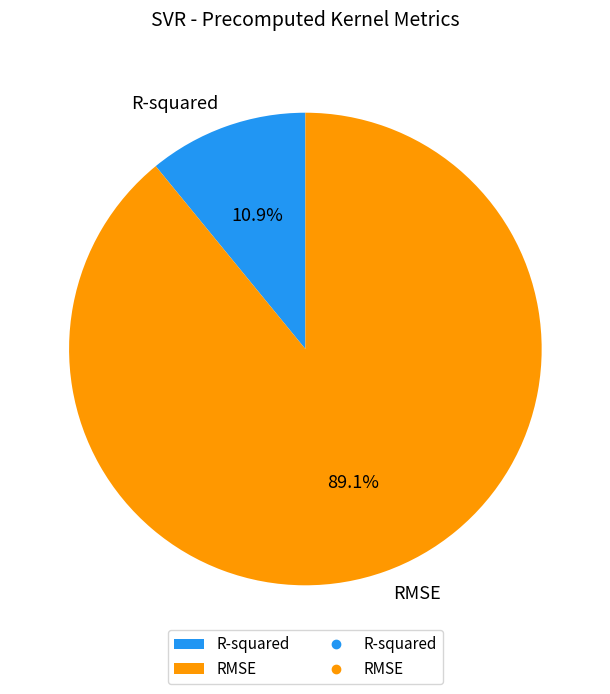

Which category has the smallest portion of the pie?

R-squared